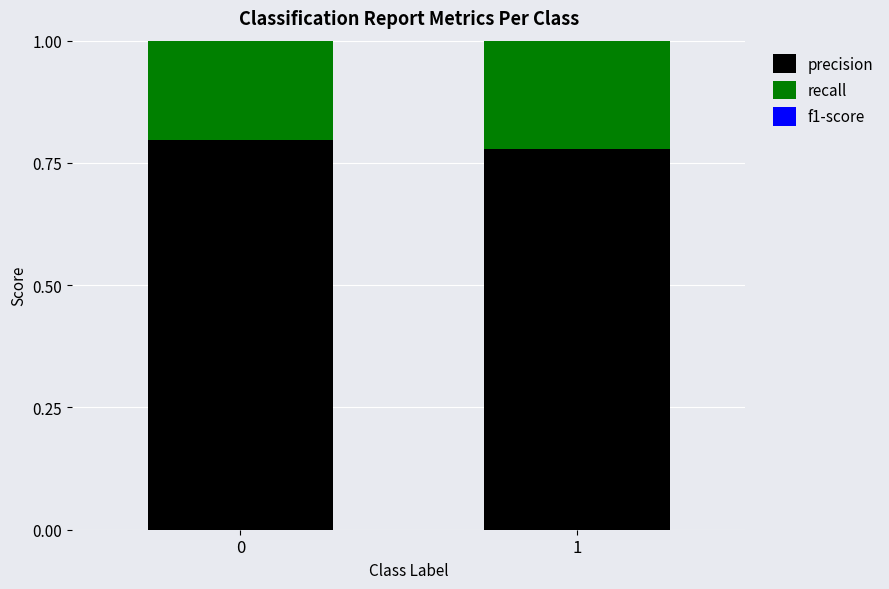

What is the average value of the f1-score series?

0.8